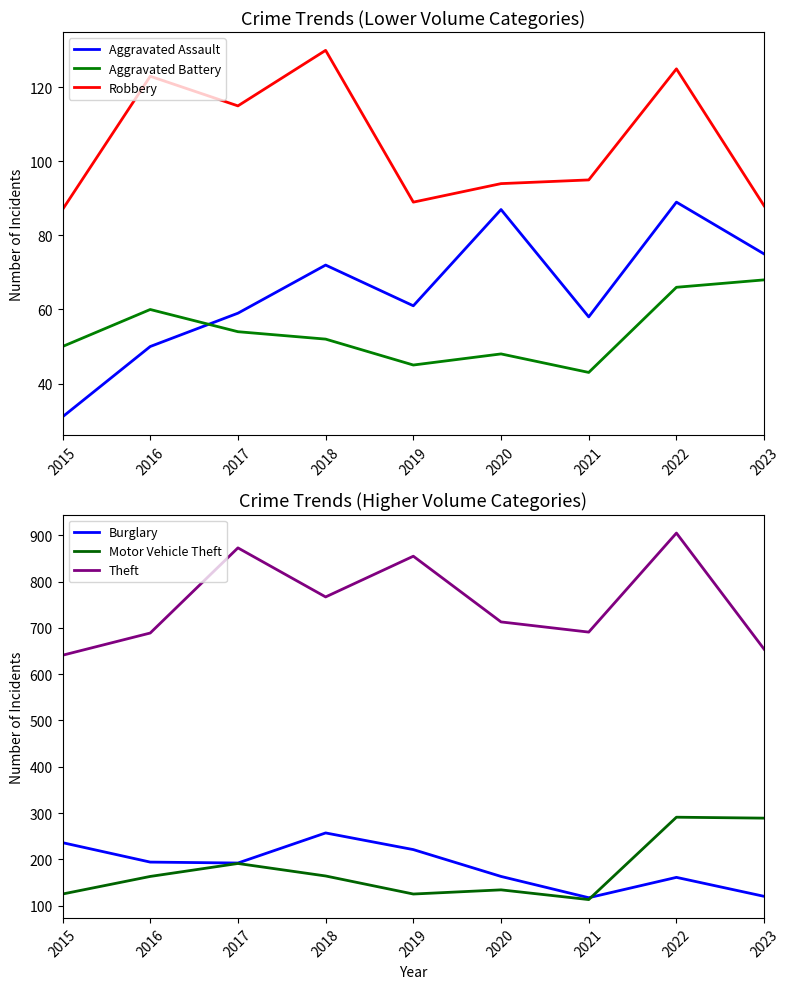

At which category is the sum across all series the highest?

2022